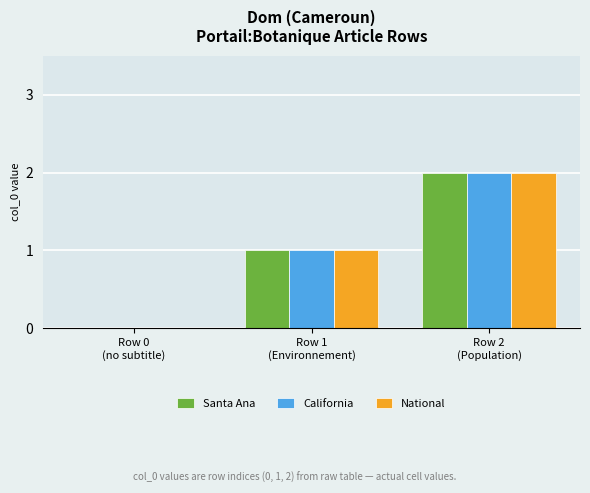

What is the difference between the National values at Row 2
(Population) and Row 1
(Environnement)?

1